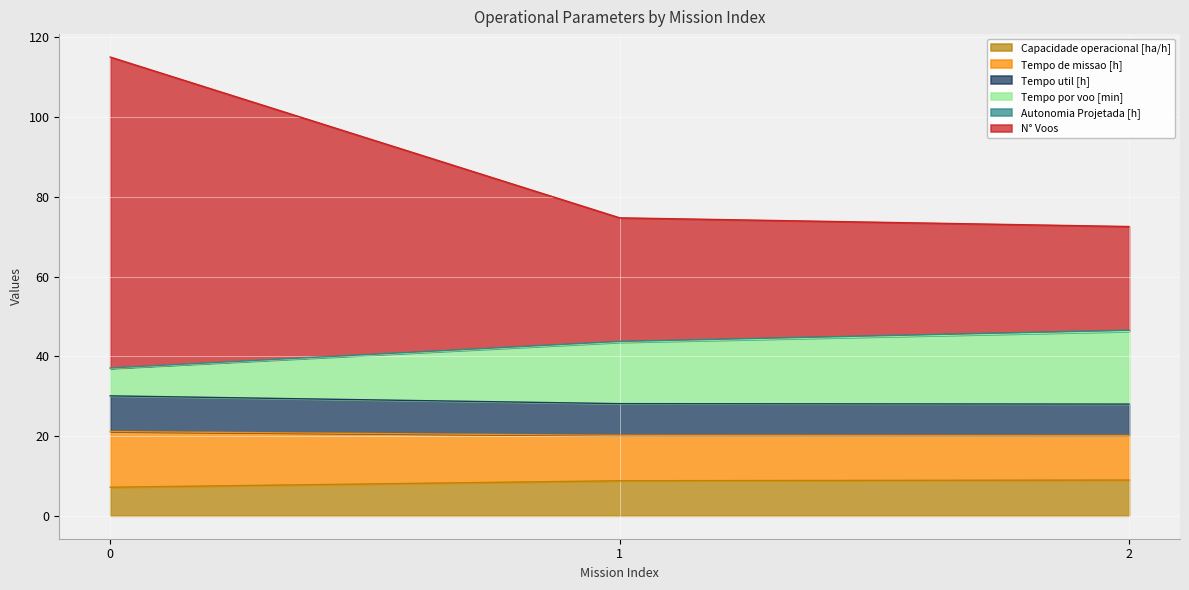

Between 1 and 2, which is larger?

2